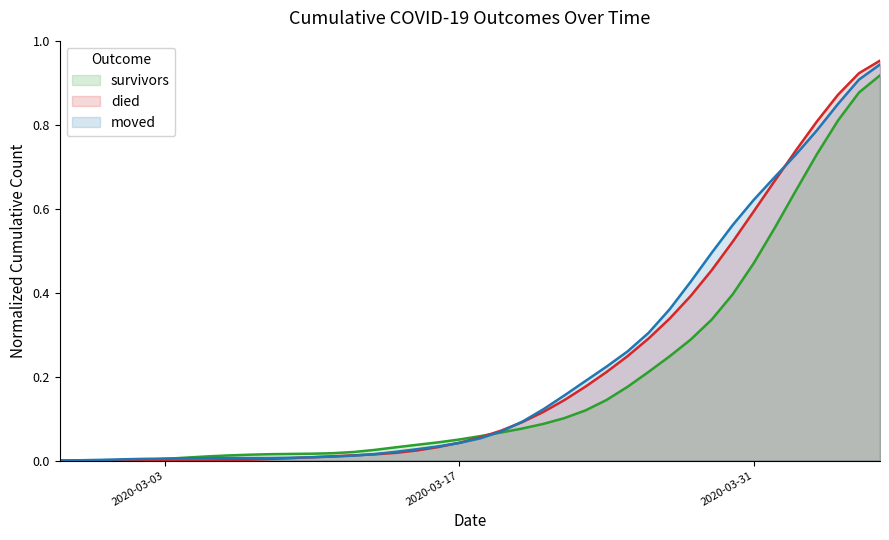

Which label corresponds to the smallest value in the chart?

2020-02-27